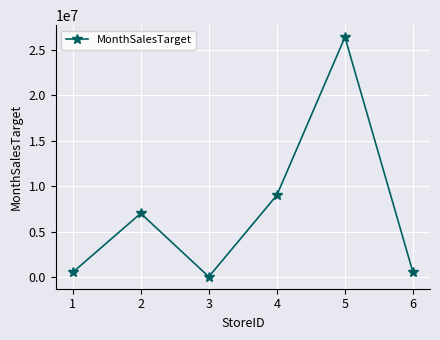

What is the change in value from 2 to 4?

+2000000